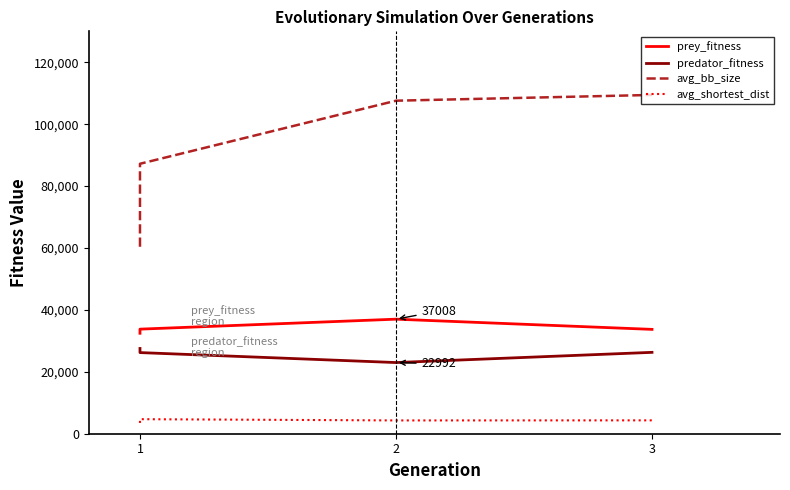

Is the value of prey_fitness at 1 greater than the value of avg_bb_size at 2?

No